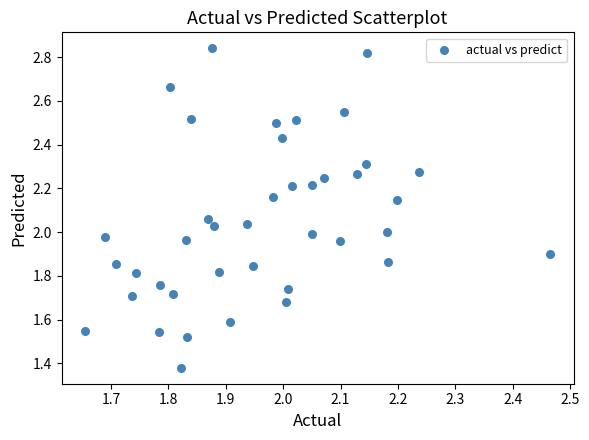

What is the range of X values (max minus min)?

0.8